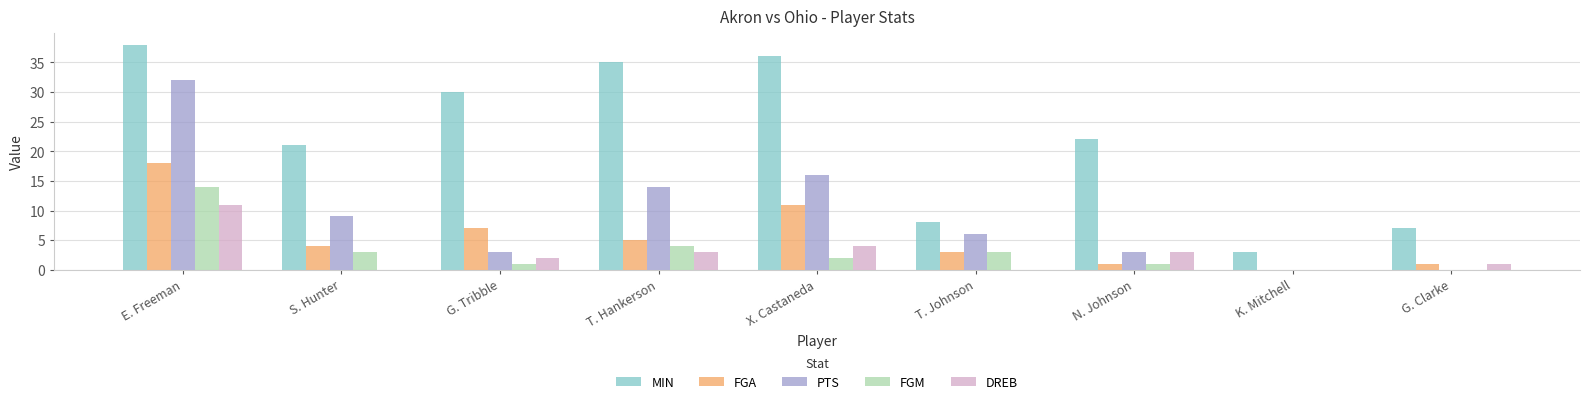

Between E. Freeman and T. Hankerson, which series saw the biggest shift?

PTS